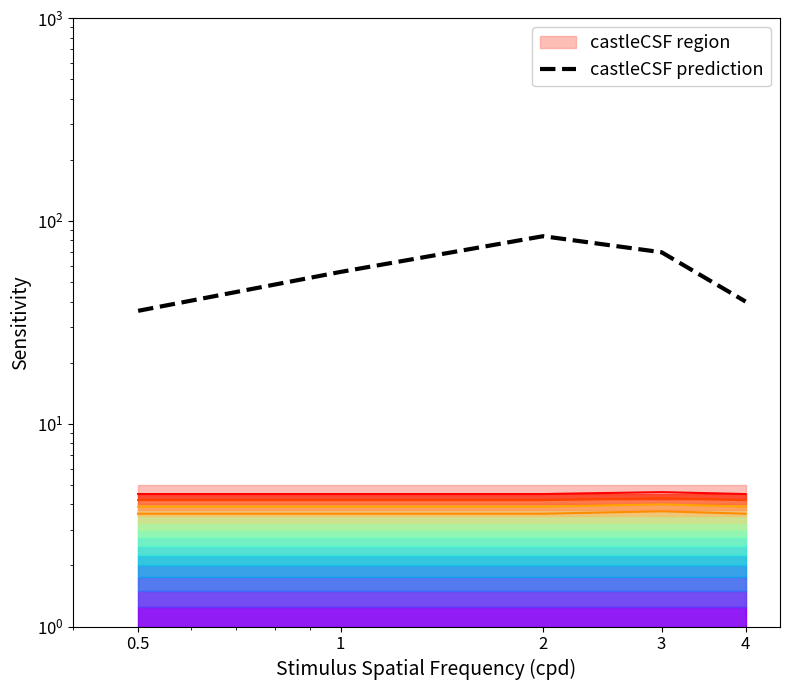

What is the spread (max minus min) of values at 3?

65.4